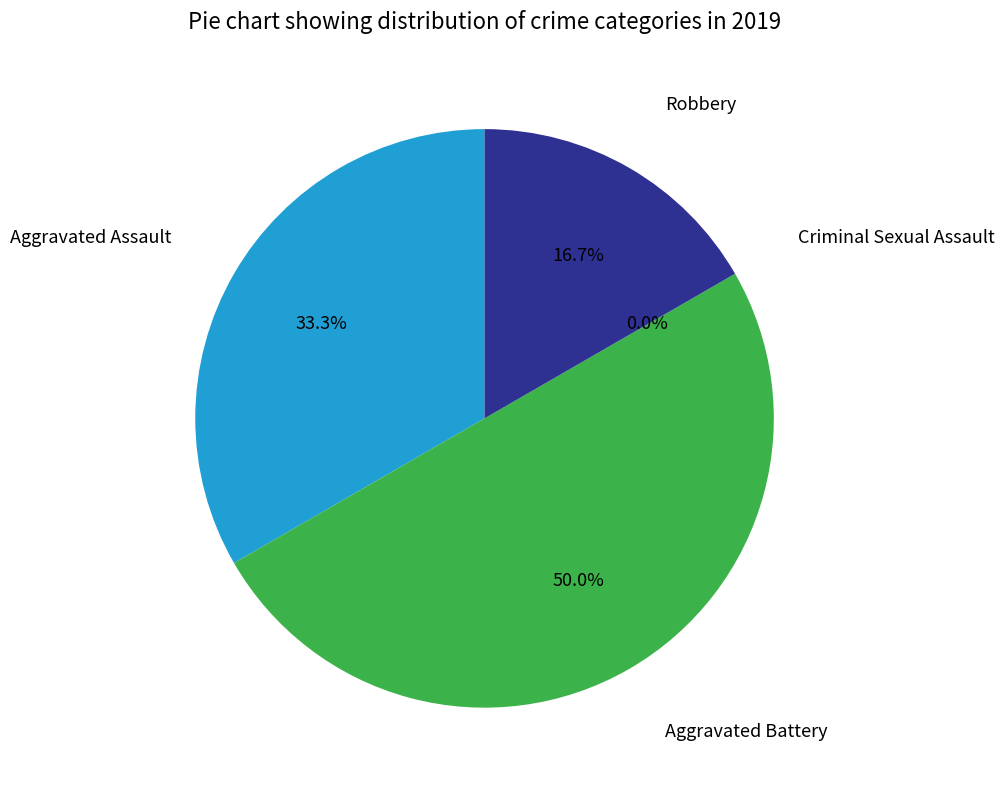

Which has a higher value, Aggravated Assault or Criminal Sexual Assault?

Aggravated Assault